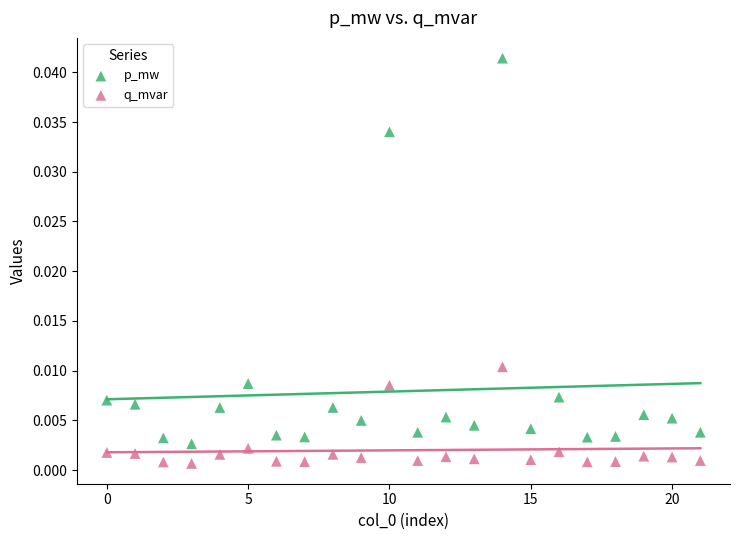

Which series has the largest Y range (max minus min)?

p_mw